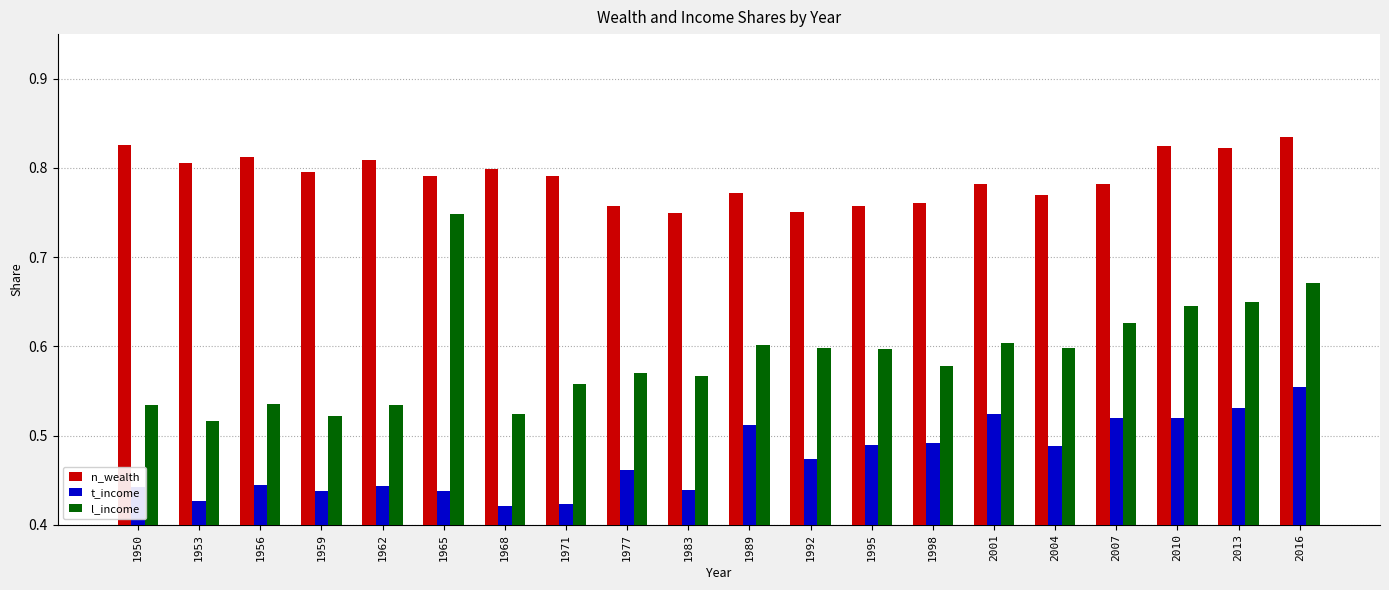

Rank the series by their maximum value, from highest to lowest.

n_wealth, l_income, t_income